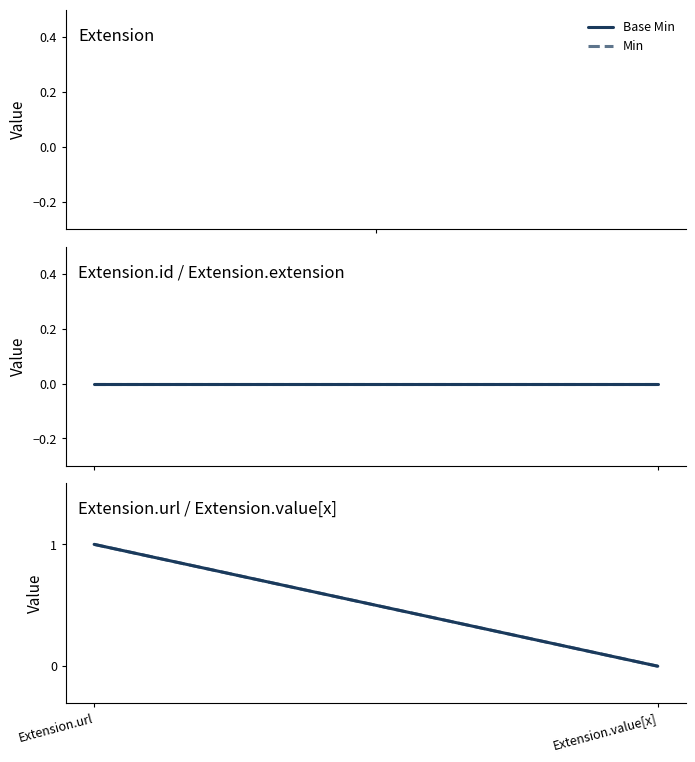

What are all the series names shown in the legend?

Base Min, Min